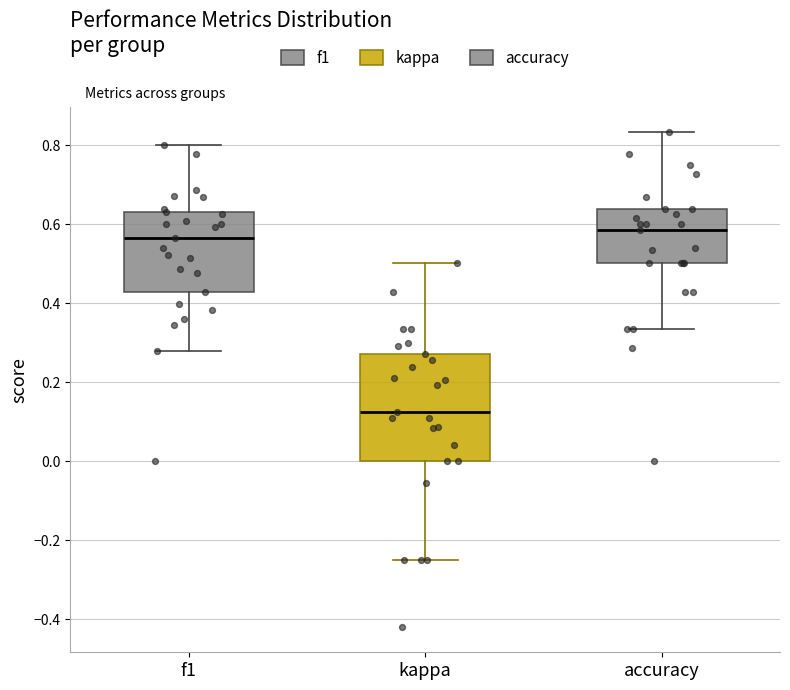

Reading left to right, transcribe this box plot: for each box, give where its median line is, the range the box spans, and where its two whiskers end, as read against the y-axis. The values are not printed on the chart, so give them approximately, as read against the axis.

f1: median 0.56, box 0.42 to 0.64, whiskers 0.28 to 0.80
kappa: median 0.12, box 0.00 to 0.26, whiskers -0.24 to 0.50
accuracy: median 0.58, box 0.50 to 0.64, whiskers 0.34 to 0.84